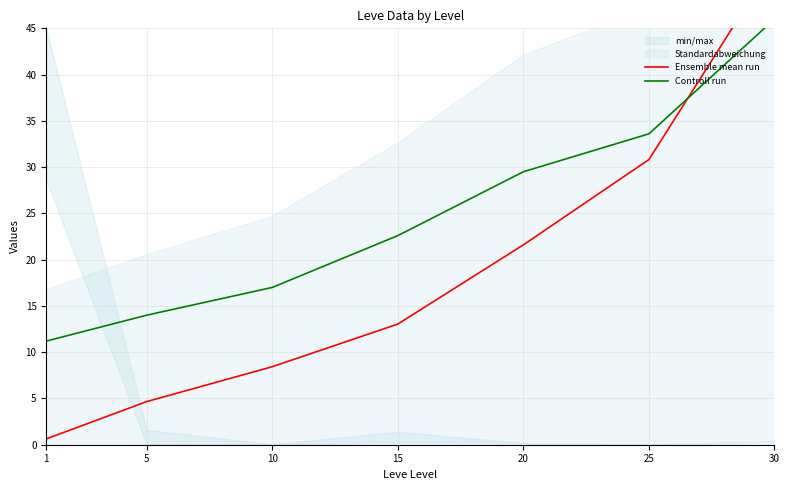

Is this an area chart (filled region under the line)?

No